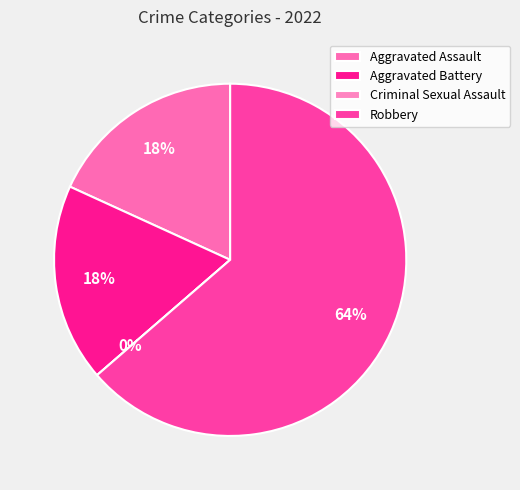

How many segments does this pie chart have?

4